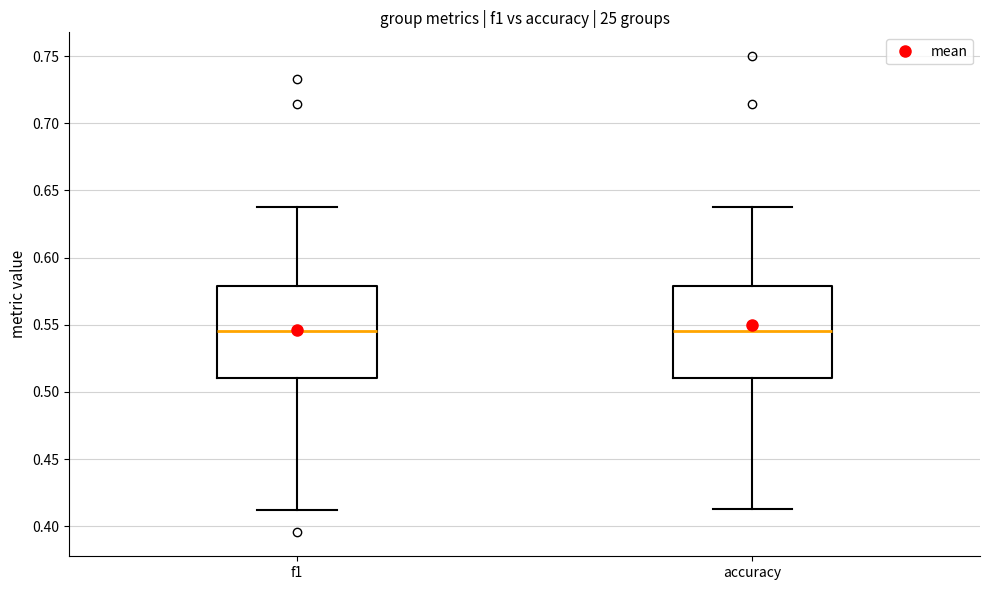

Reading left to right, read every box against the y-axis: the position of its median line, the range the box covers, and the ends of its whiskers. The values are not printed on the chart, so give them approximately, as read against the axis.

f1: median 0.545, box 0.510 to 0.580, whiskers 0.410 to 0.640
accuracy: median 0.545, box 0.510 to 0.580, whiskers 0.415 to 0.640